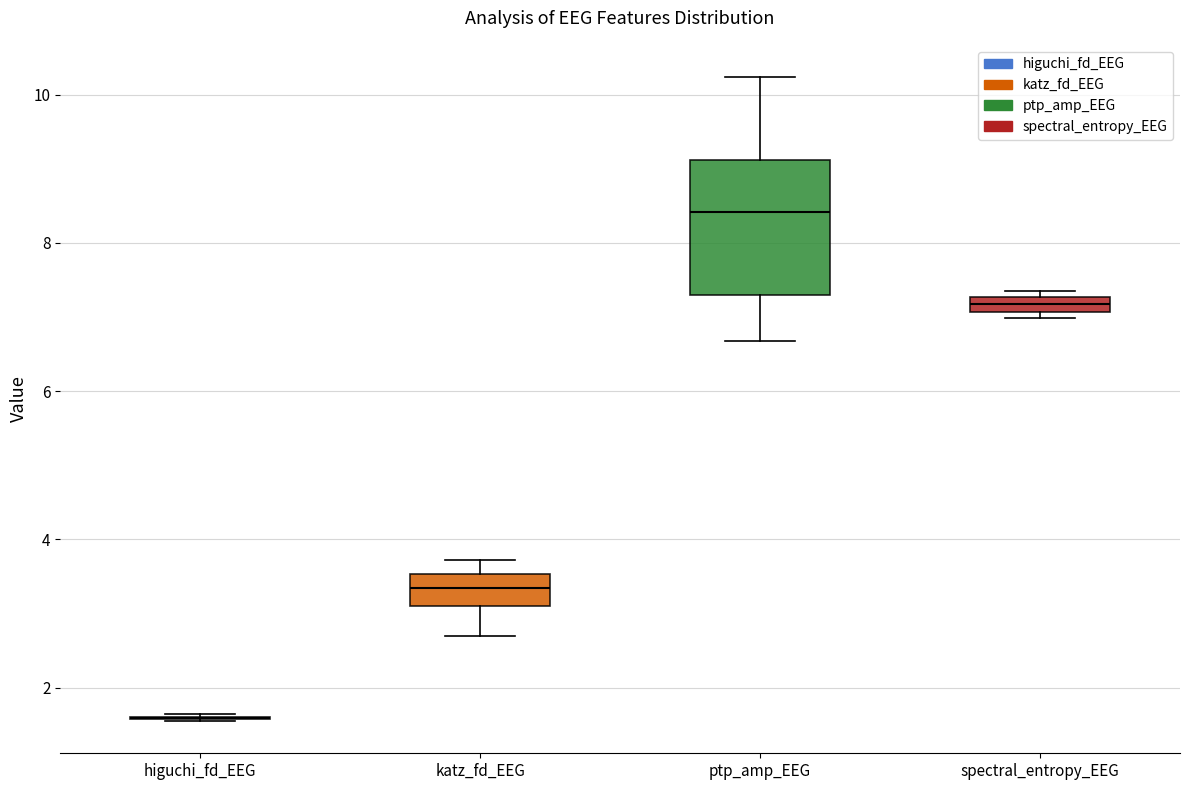

Comparing the boxes themselves (not the whiskers), which one is the tallest?

ptp_amp_EEG